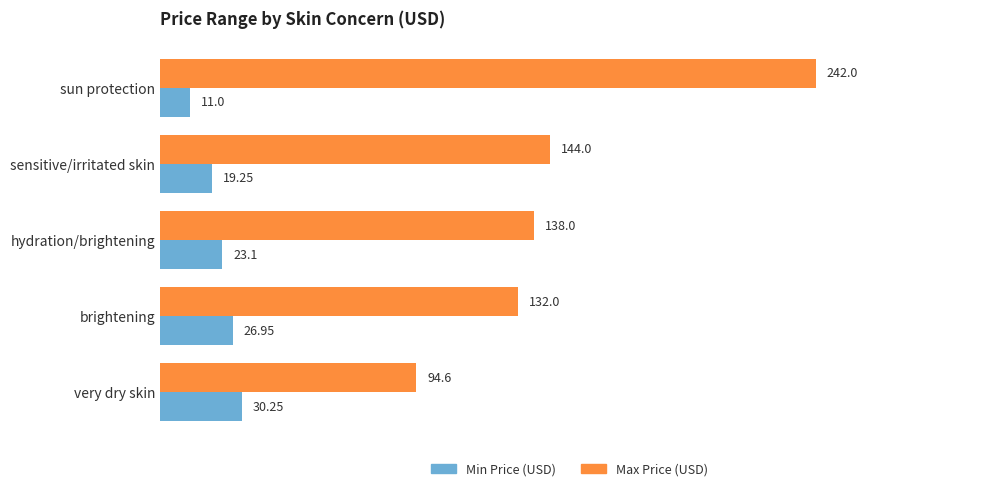

Which series has the largest range (max minus min)?

Max Price (USD)